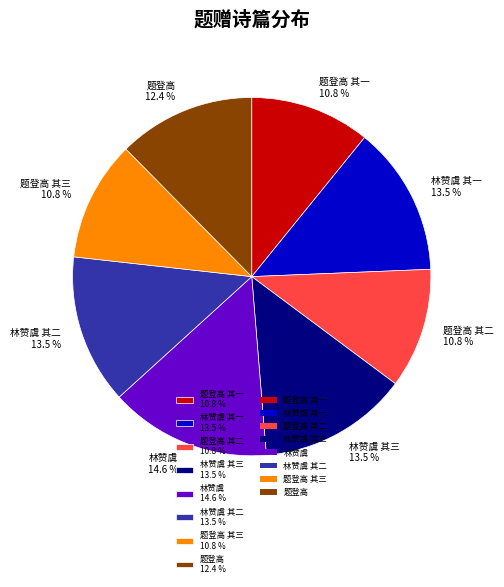

How many slices are in this pie chart?

8